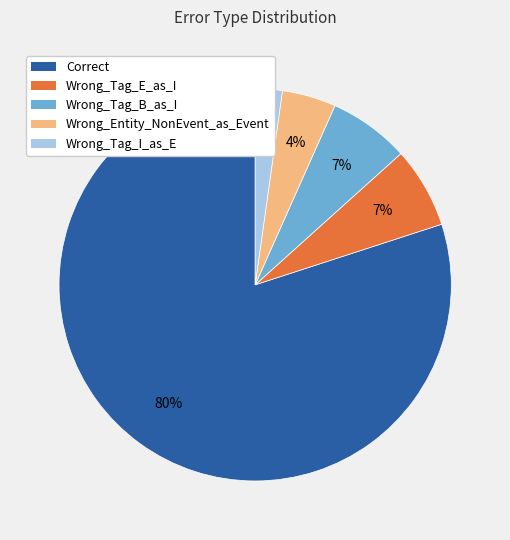

Count the number of slices in the pie.

5